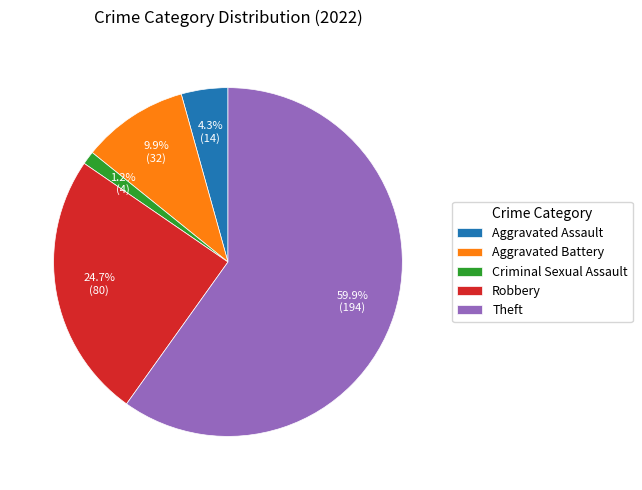

To the nearest percent, what percentage of the pie is Theft?

60%